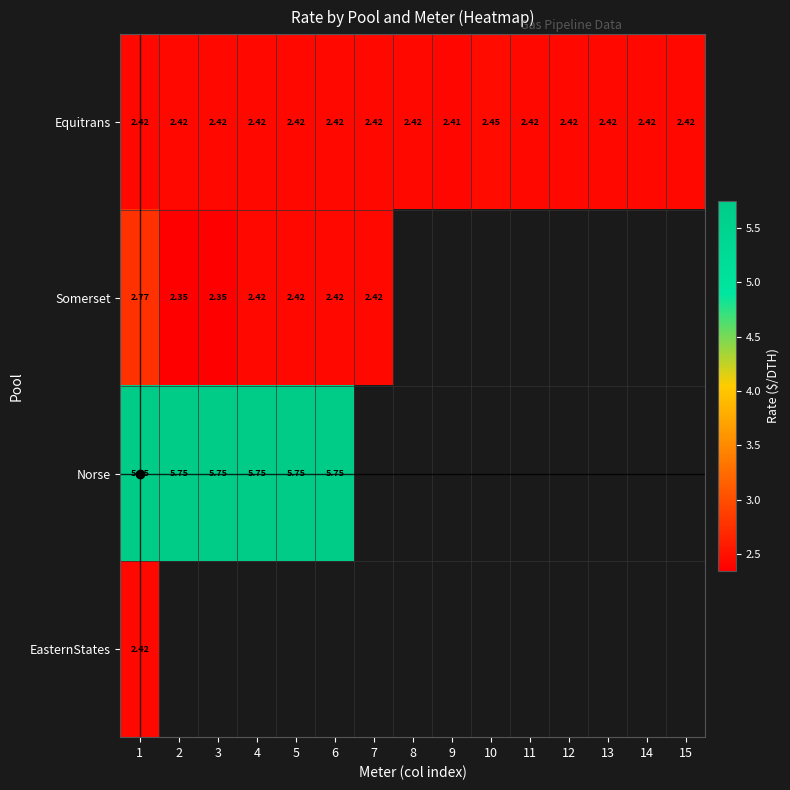

True or false: Equitrans has a value of 1.5 at 14.

False